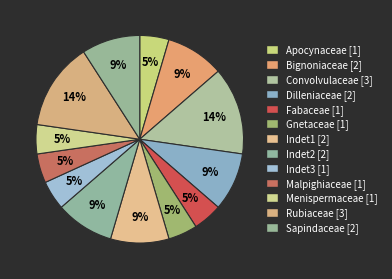

What portion of the pie excludes Rubiaceae?

86.4%